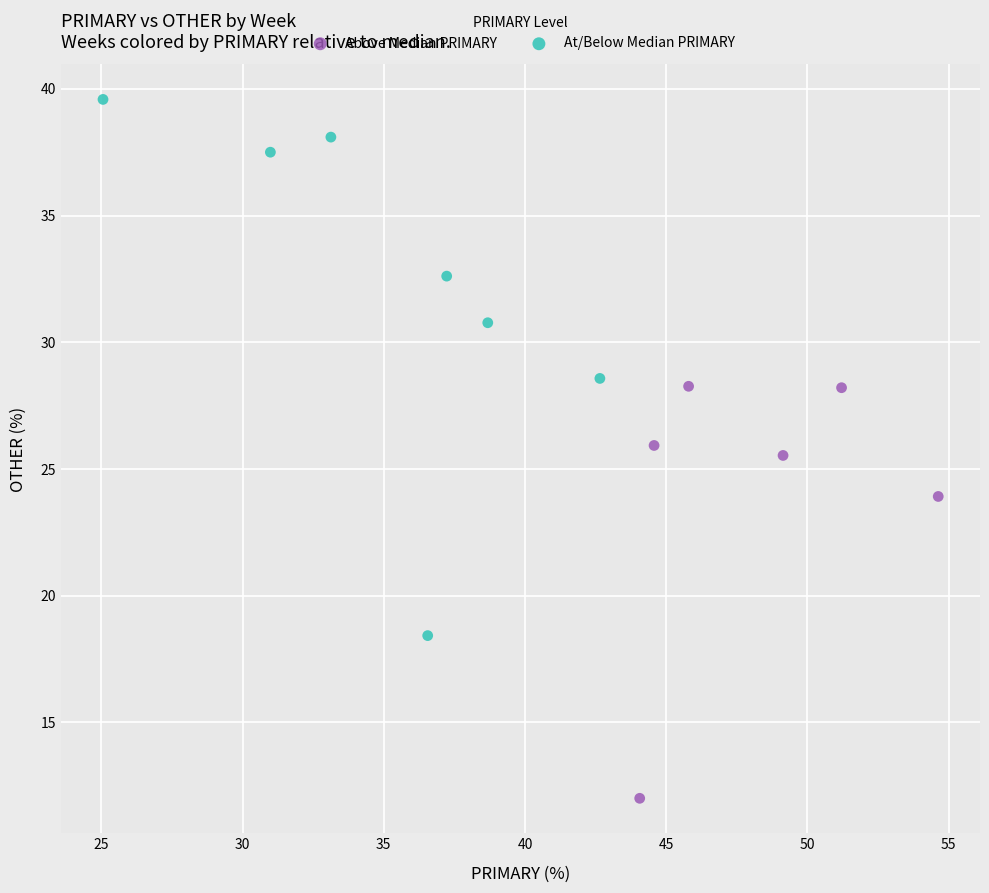

Which series has the largest Y range (max minus min)?

At/Below Median PRIMARY